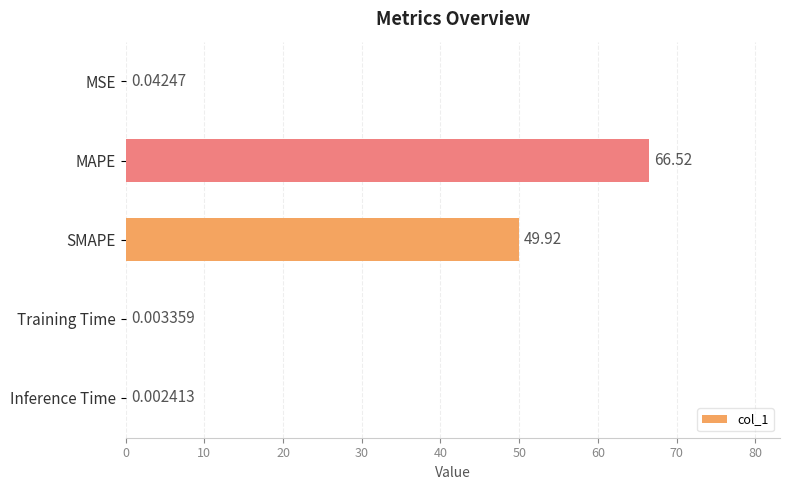

What is the sum of the values at SMAPE and MSE?

50.0